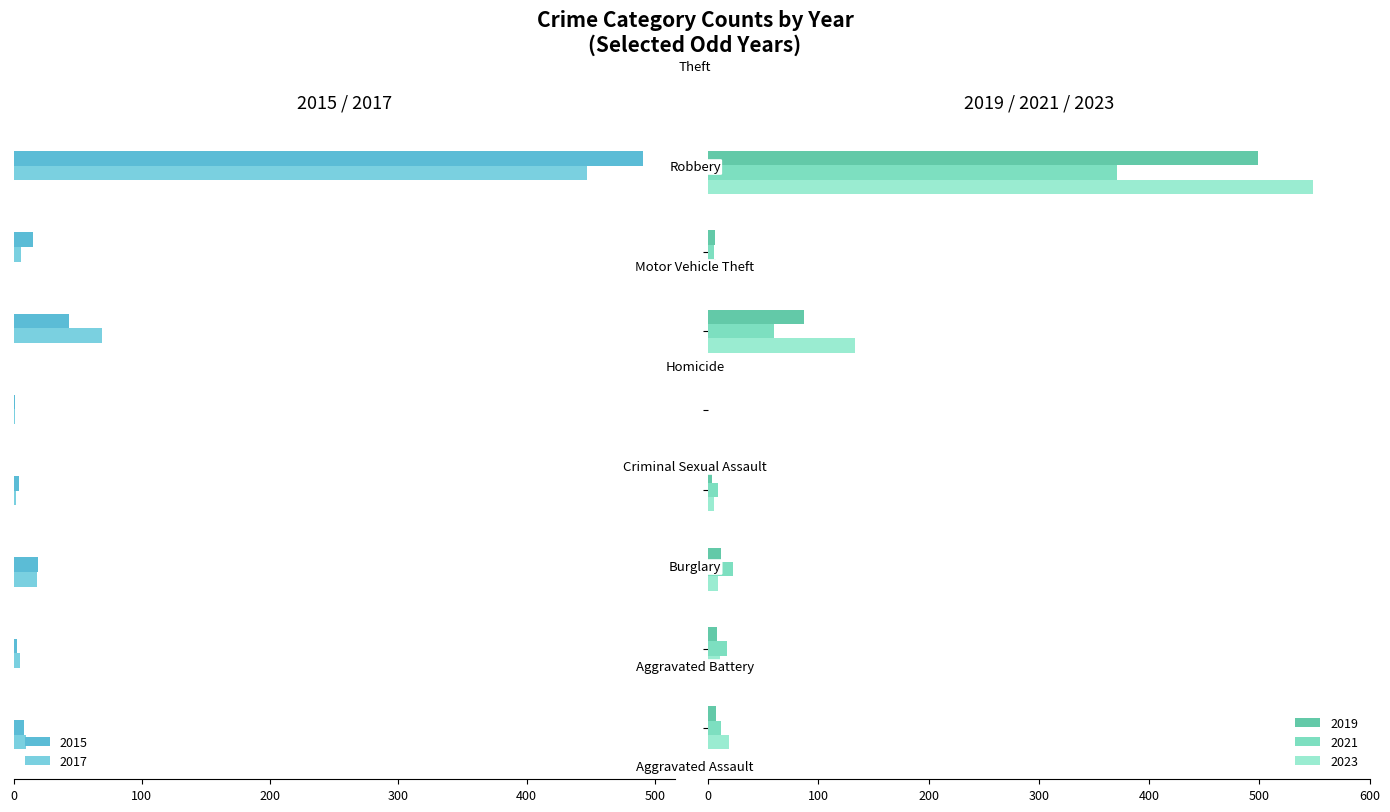

How many values in 2019 are above zero?

7